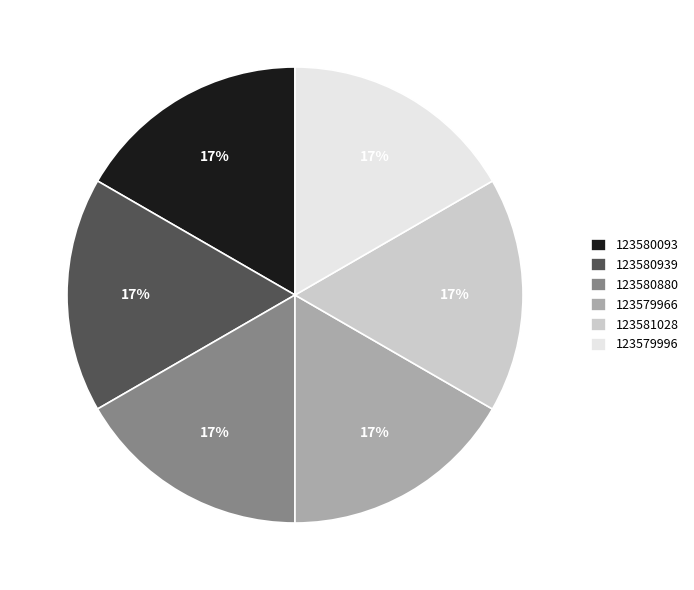

True or false: 123580939 accounts for 10% of the total.

False